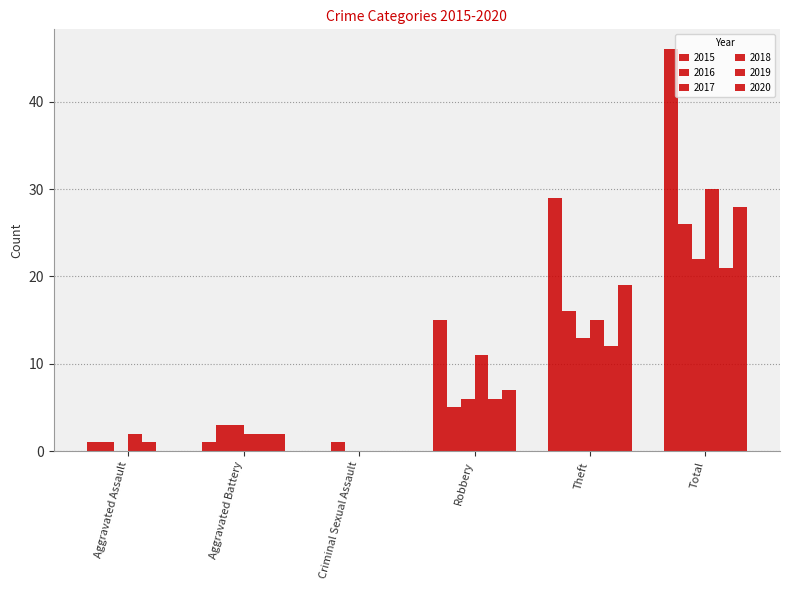

Which series has the largest range (max minus min)?

2015